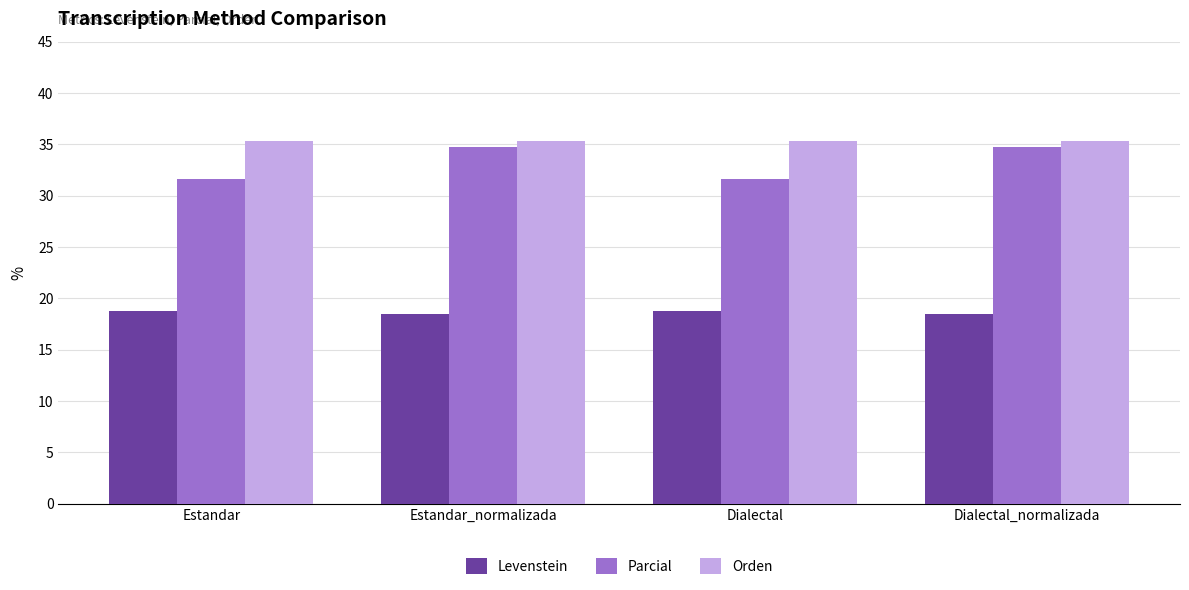

Reading left to right, transcribe all the data shown in this chart.

Levenstein: Estandar=18.8	Estandar_normalizada=18.5	Dialectal=18.8	Dialectal_normalizada=18.5
Parcial: Estandar=31.6	Estandar_normalizada=34.8	Dialectal=31.6	Dialectal_normalizada=34.8
Orden: Estandar=35.3	Estandar_normalizada=35.3	Dialectal=35.3	Dialectal_normalizada=35.3